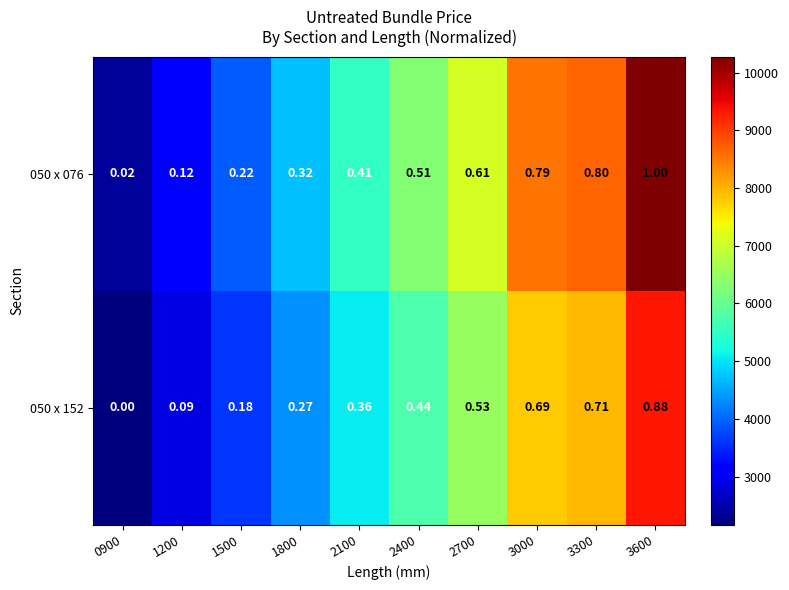

Is the value of 050 x 152 at 2100 greater than the value of 050 x 076 at 3000?

No